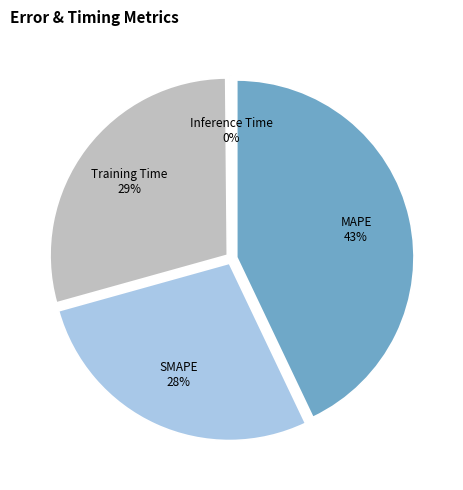

Is it true that SMAPE is 28% of the pie?

True